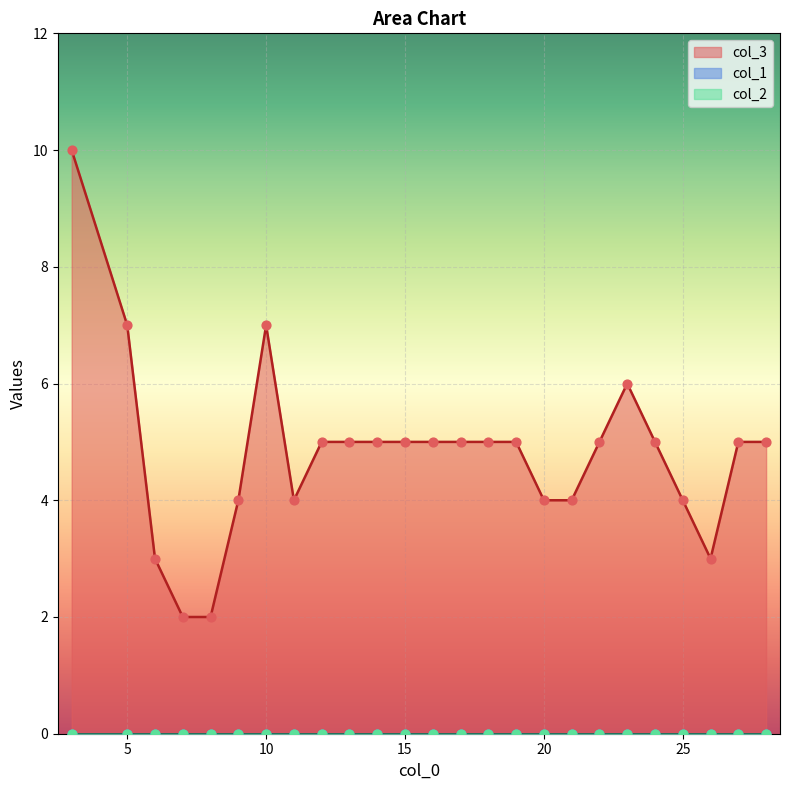

Which series reaches the minimum Y coordinate?

col_1